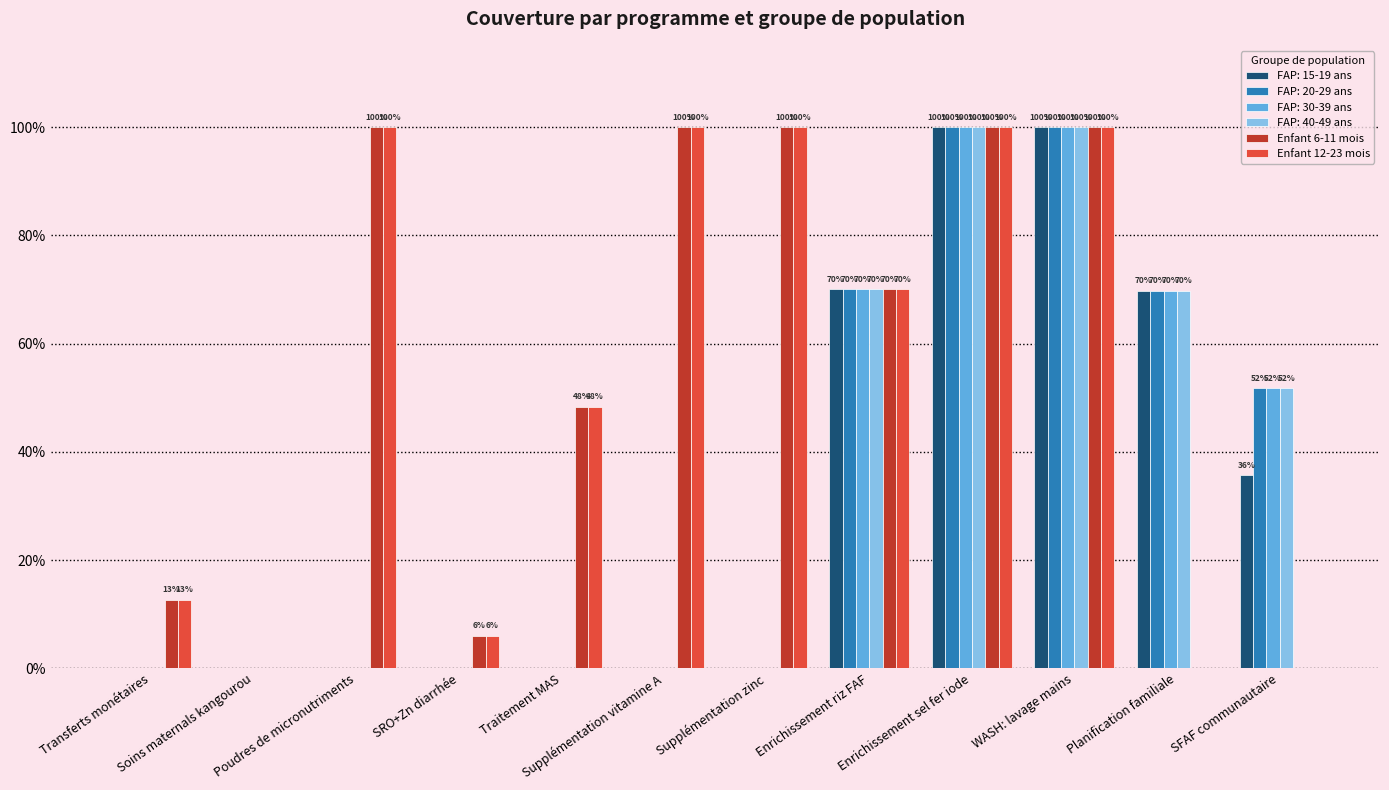

What are all the series names shown in the legend?

FAP: 15-19 ans, FAP: 20-29 ans, FAP: 30-39 ans, FAP: 40-49 ans, Enfant 6-11 mois, Enfant 12-23 mois